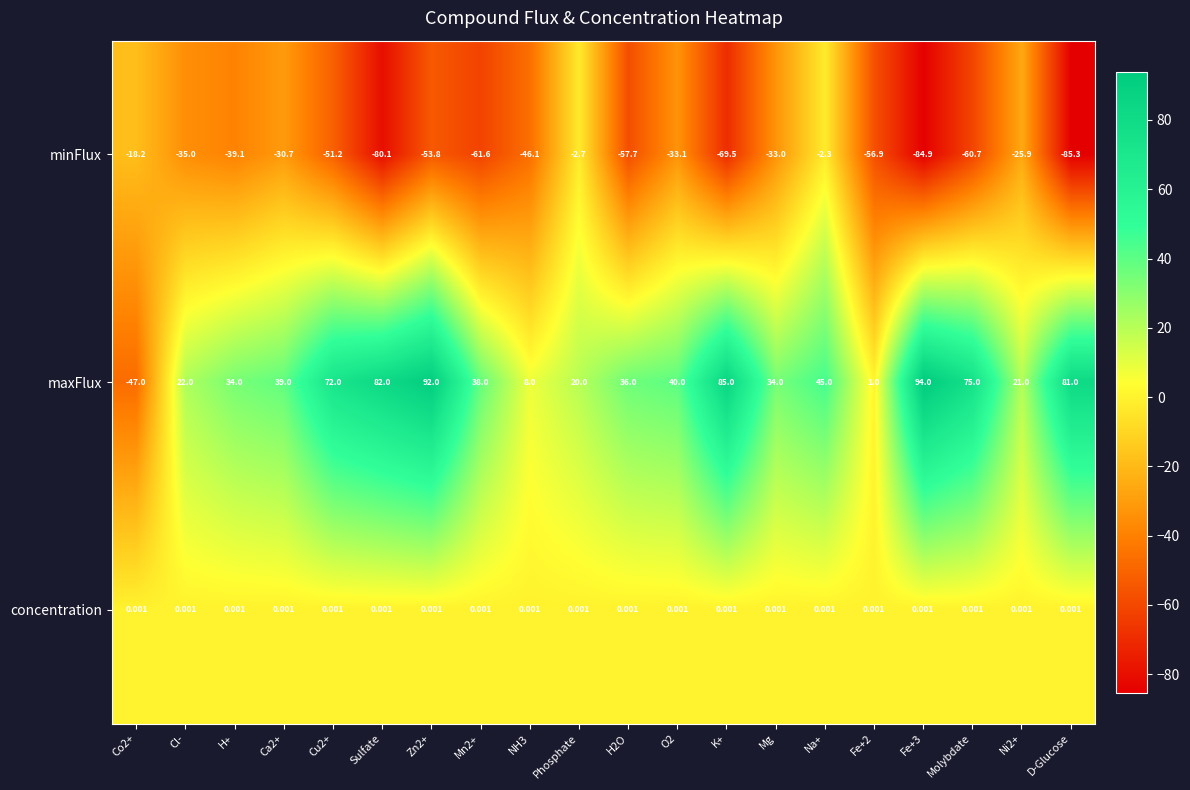

At Molybdate, list the series in order from largest to smallest.

maxFlux, concentration, minFlux